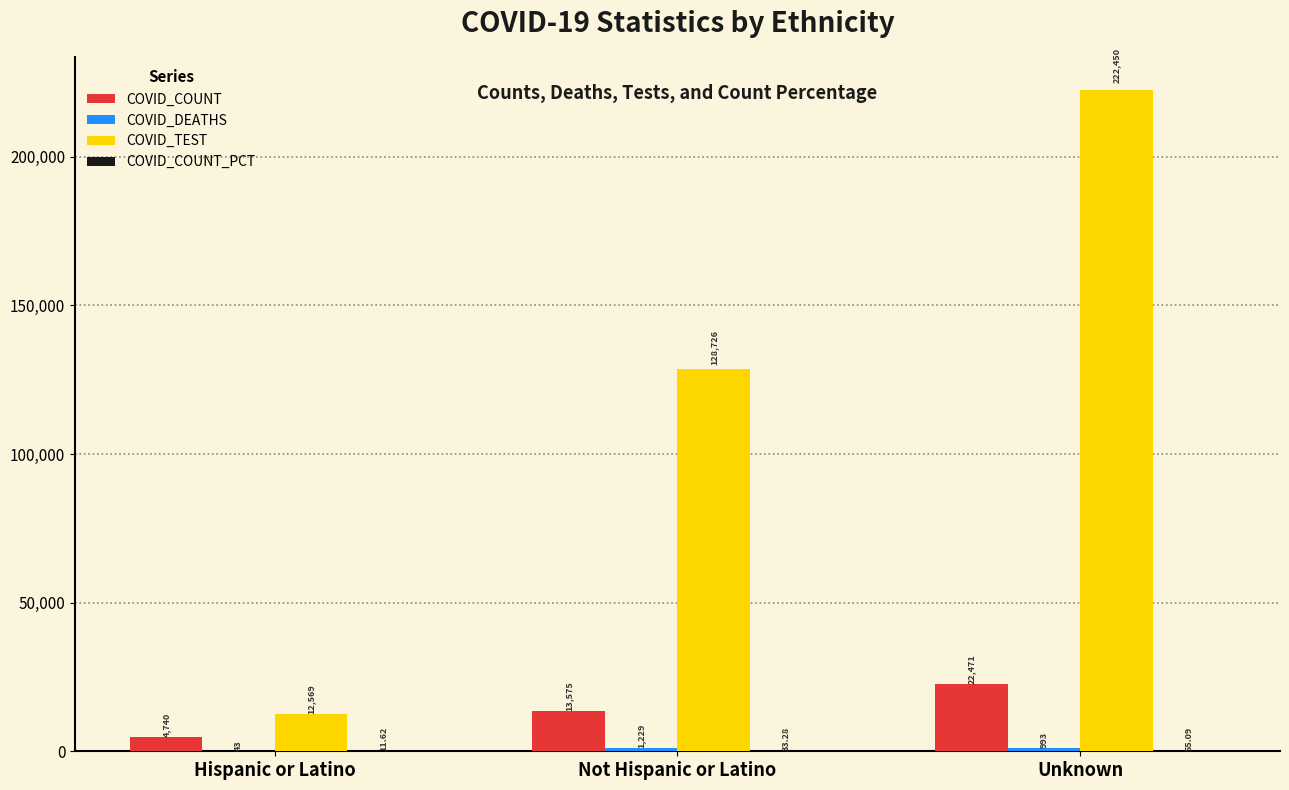

How many data points does each series have?

3